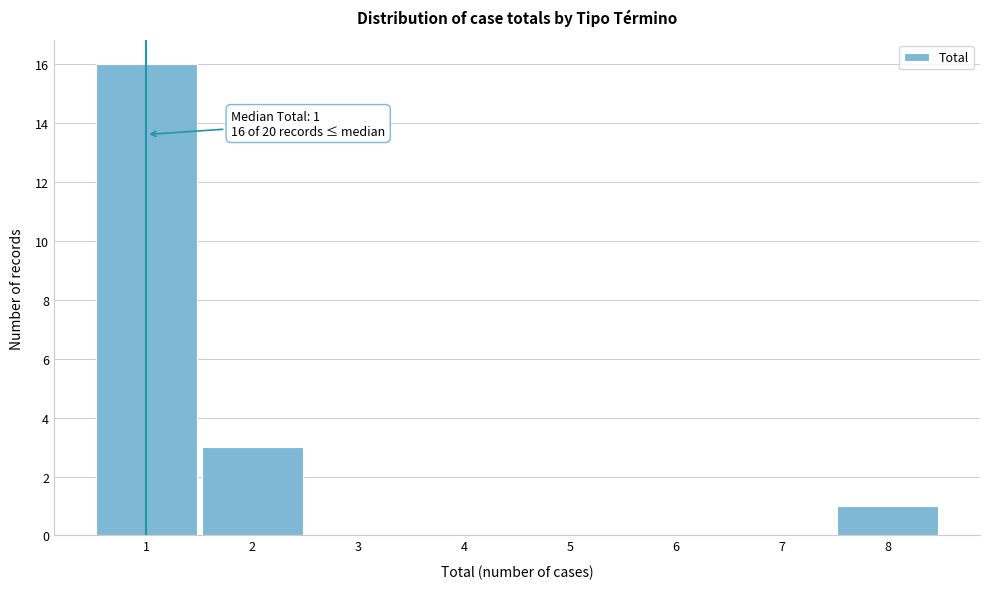

Over which range of the x-axis is the bar tallest?

0.5 to 1.5